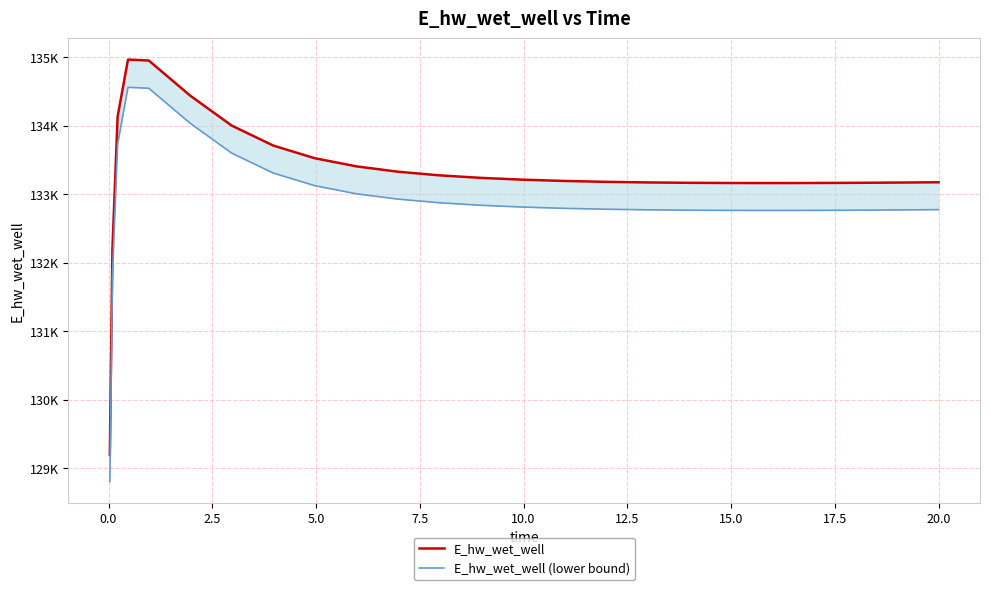

How many distinct data groups are displayed?

2